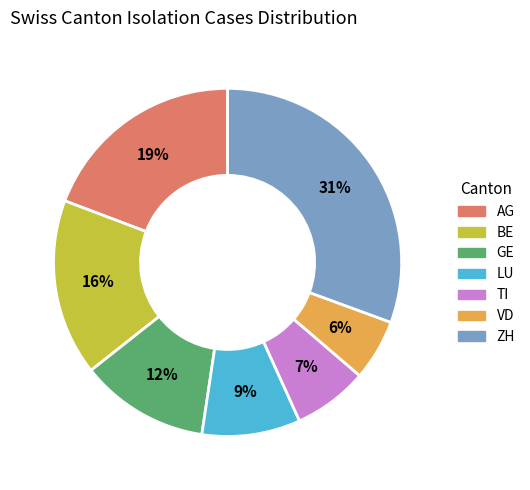

Approximately how many times larger is the value at LU compared to TI?

1.3